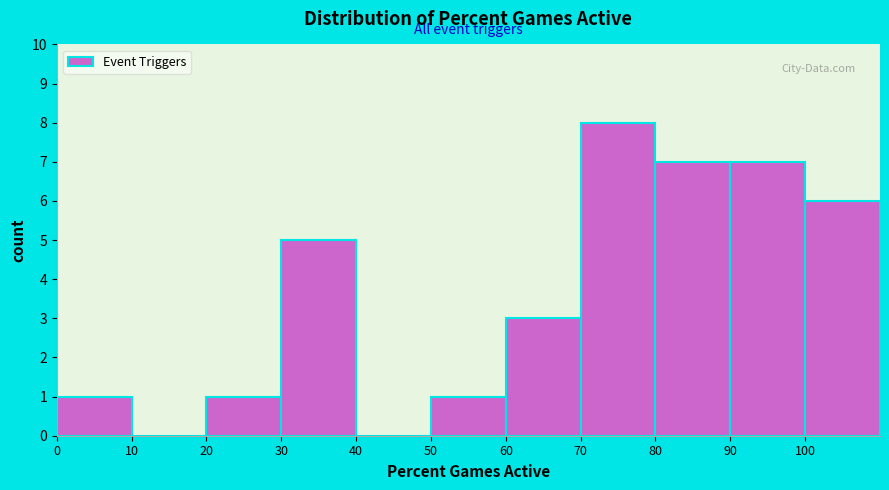

Reading left to right, list every bar in this chart as the range it spans on the x-axis followed by its height. The values are not printed on the chart, so give them approximately, as read against the axis.

0 to 10: 1
10 to 20: 0
20 to 30: 1
30 to 40: 5
40 to 50: 0
50 to 60: 1
60 to 70: 3
70 to 80: 8
80 to 90: 7
90 to 100: 7
100 to 110: 6